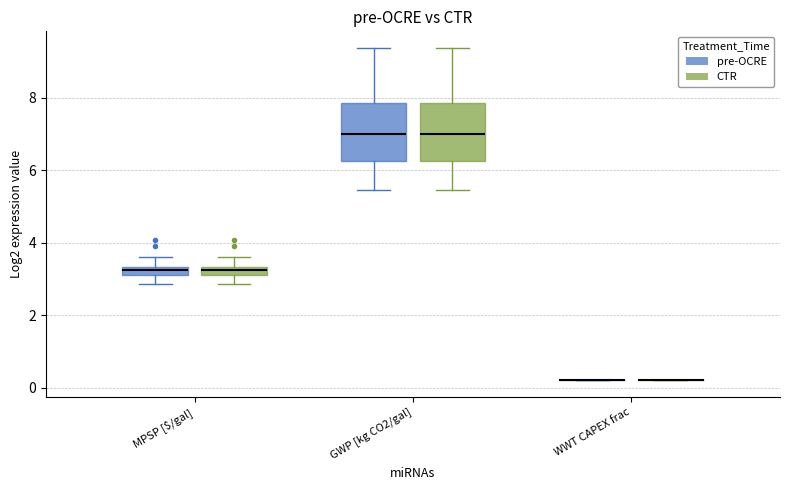

Where is the lower edge of the box for MPSP [$/gal] (CTR) on the y-axis? The values are not printed on the chart, so give them approximately, as read against the axis.

3.2